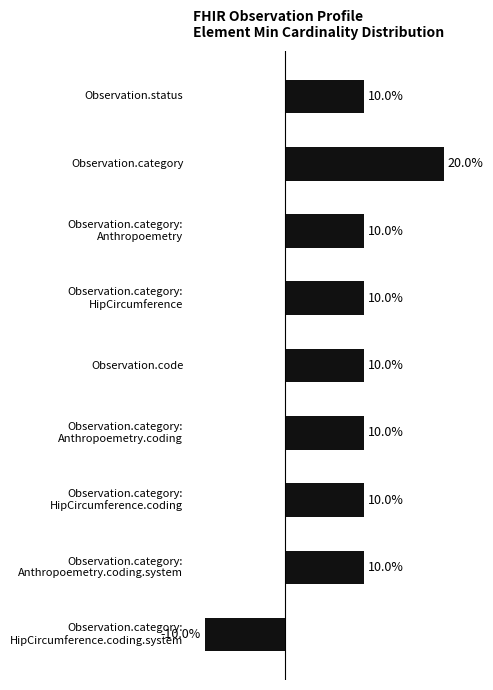

At which category does the chart reach its peak across all series?

Observation.category